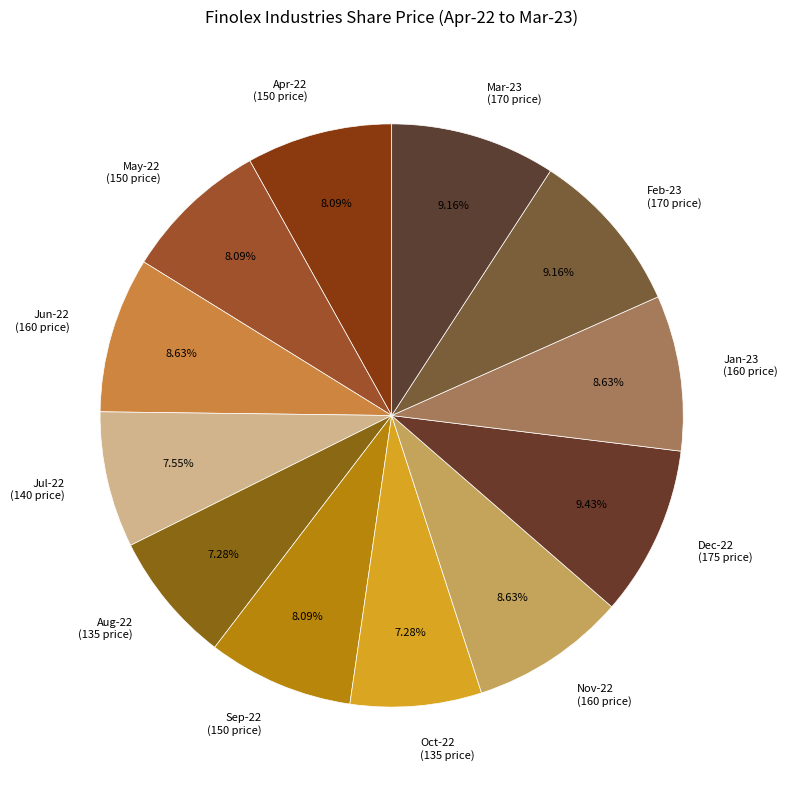

Between Mar-23 (170 price) and Oct-22 (135 price), which is larger?

Mar-23 (170 price)